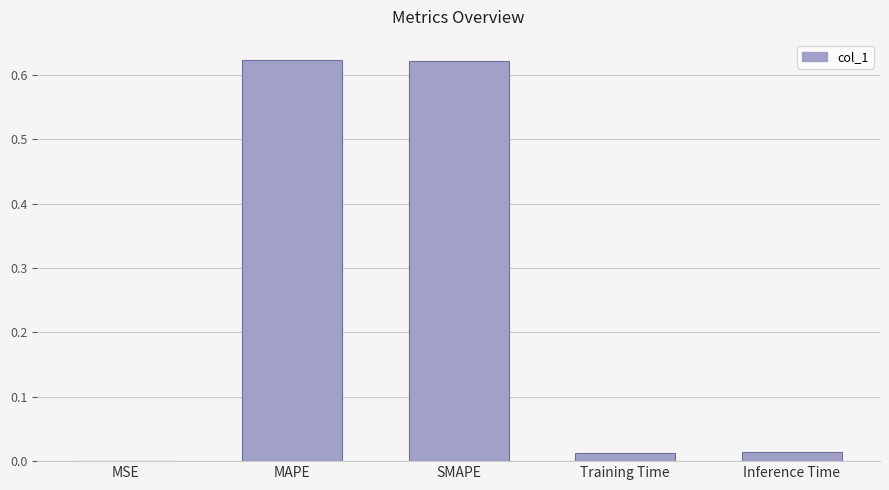

The chart shows a value of 0.1 at SMAPE. True or false?

False